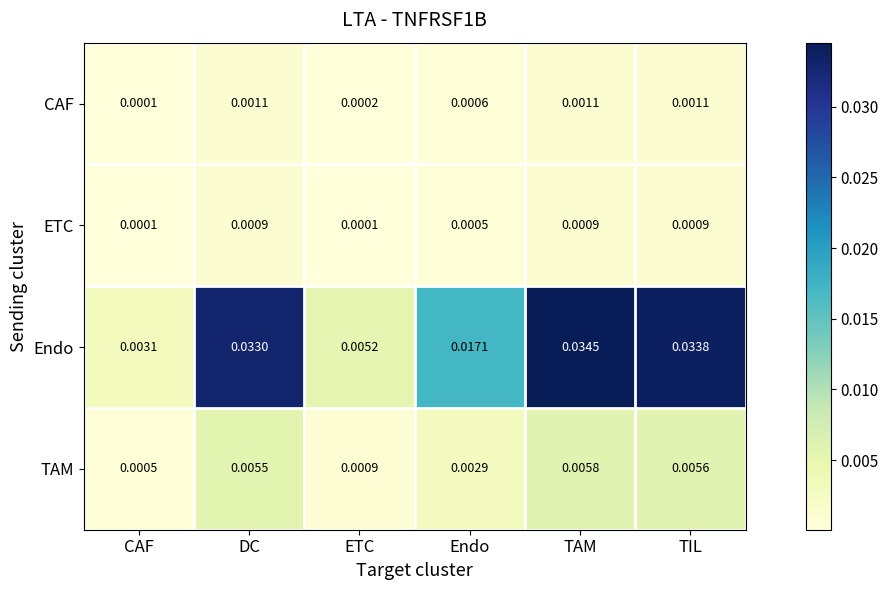

Rank the series by their maximum value, from highest to lowest.

Endo, TAM, CAF, ETC